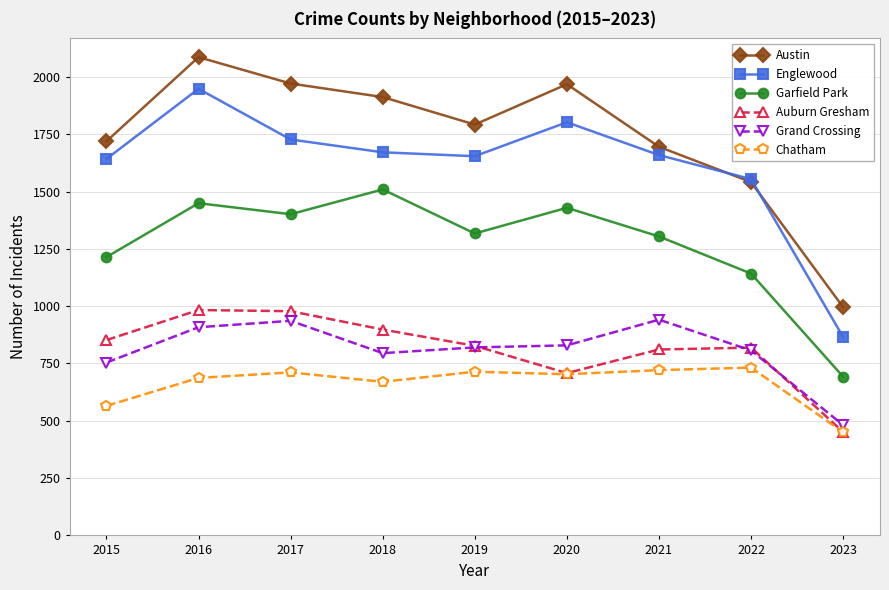

What is the smallest value displayed?

450